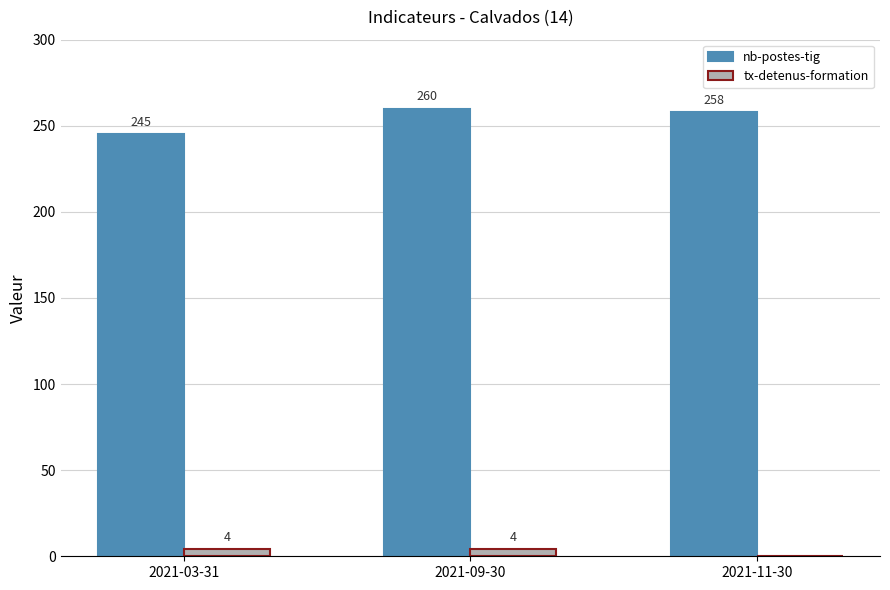

What is the total value across all series at 2021-11-30?

258